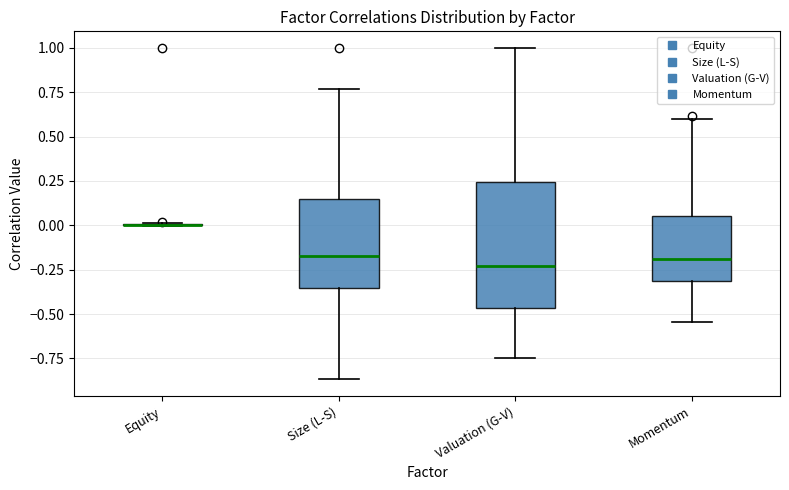

Reading left to right, read every box against the y-axis: the position of its median line, the range the box covers, and the ends of its whiskers. The values are not printed on the chart, so give them approximately, as read against the axis.

Equity: box collapsed to a line at 0.00, whiskers 0.00 to 0.00
Size (L-S): median -0.15, box -0.35 to 0.15, whiskers -0.85 to 0.75
Valuation (G-V): median -0.25, box -0.45 to 0.25, whiskers -0.75 to 1.00
Momentum: median -0.20, box -0.30 to 0.05, whiskers -0.55 to 0.60